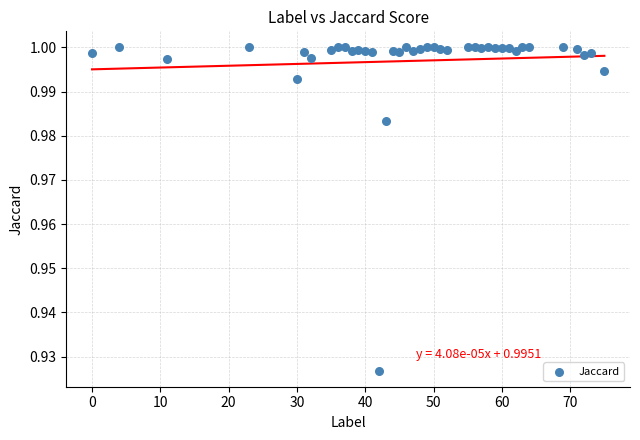

How many points are shown in the scatter plot?

40